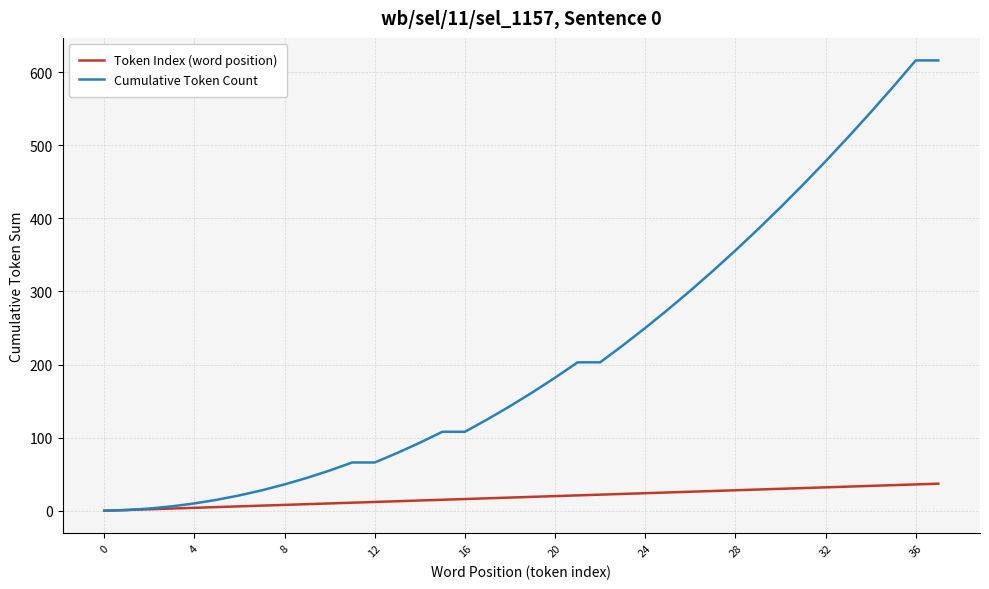

What are all the series names shown in the legend?

Token Index (word position), Cumulative Token Count